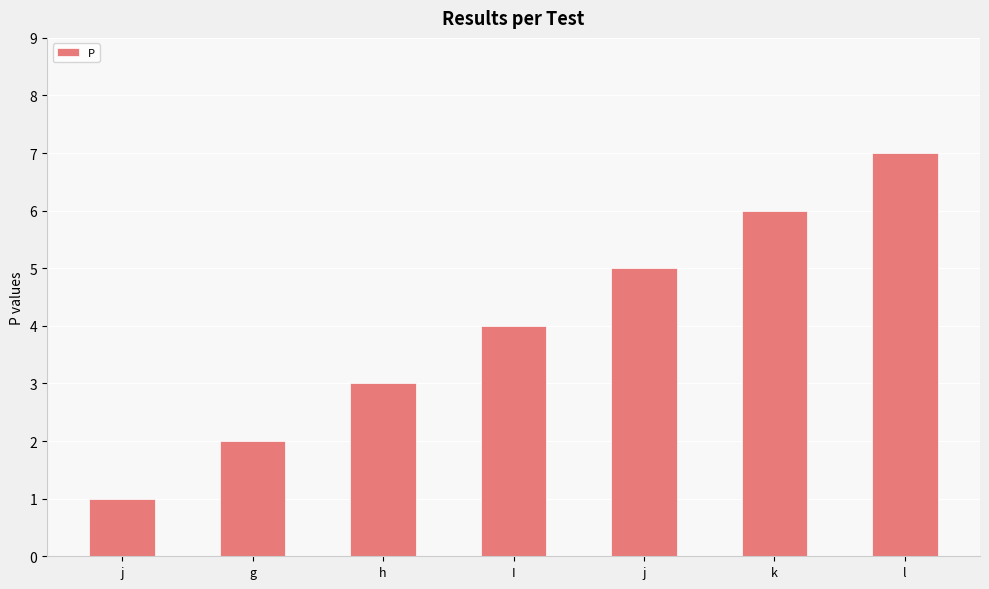

How many data points are less than 4?

3